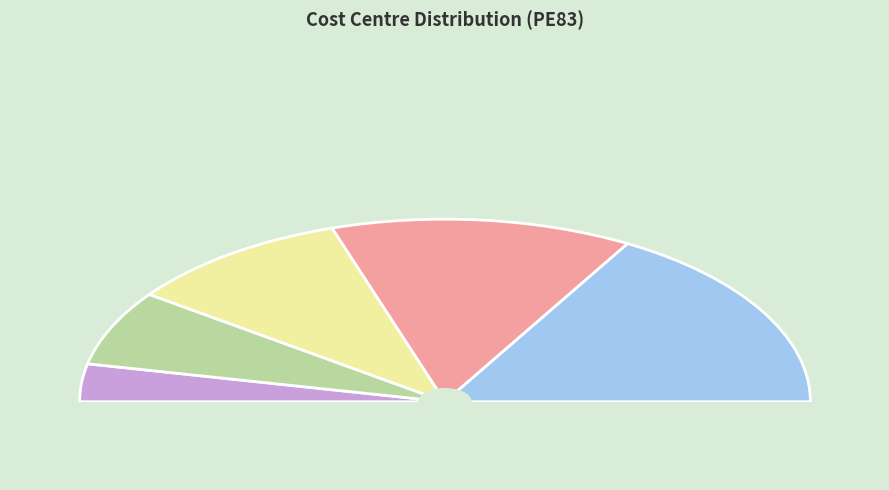

Which category has the smallest portion of the pie?

ZARA PE83